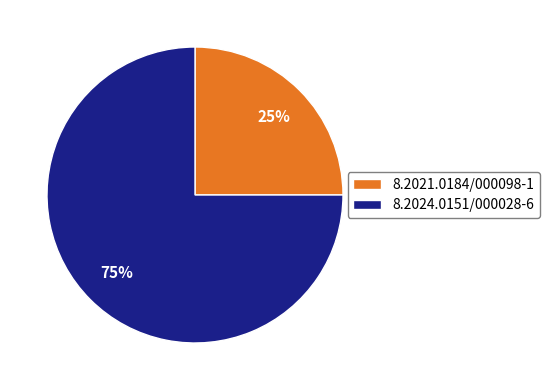

What is the ratio of the value at 8.2024.0151/000028-6 to the value at 8.2021.0184/000098-1?

3.0